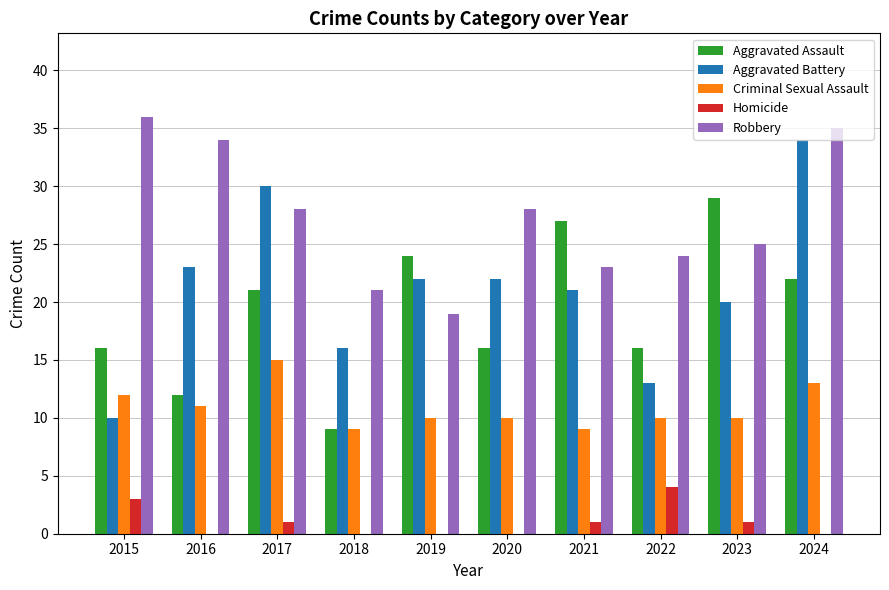

Does the chart contain stacked bars?

No